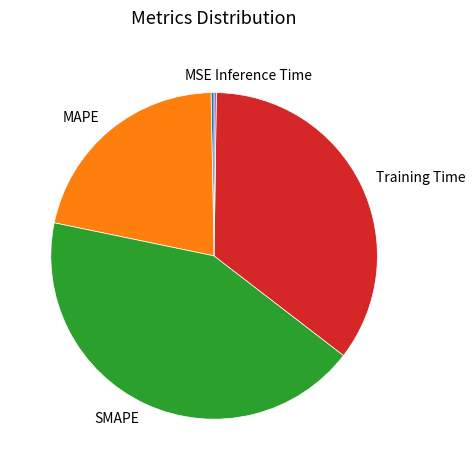

Which has a higher value, MSE or SMAPE?

SMAPE